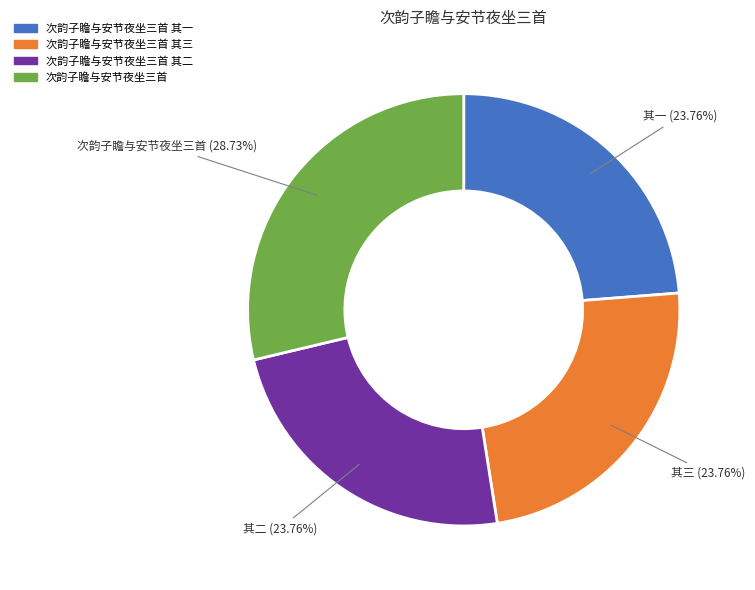

How many segments does this pie chart have?

4